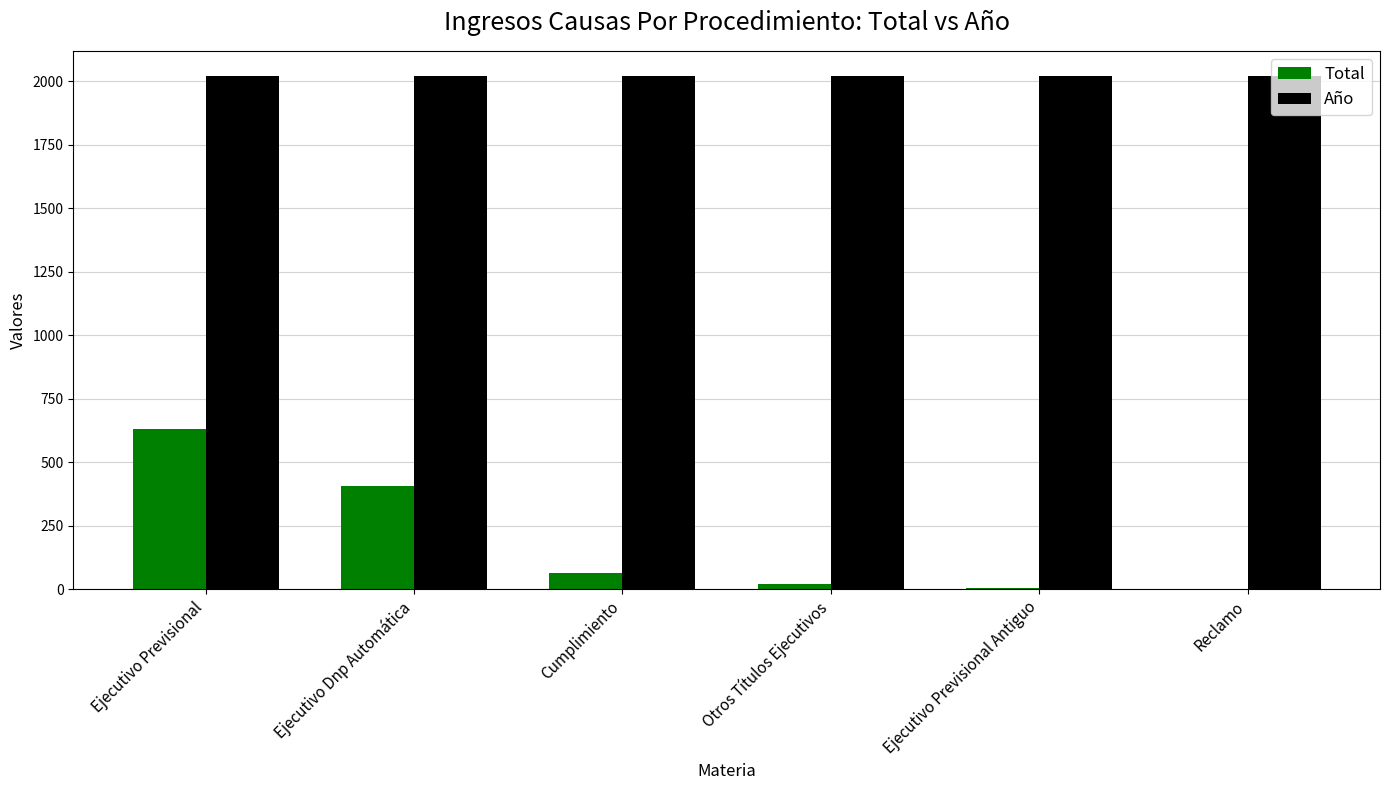

At which label does Total first exceed 62?

Ejecutivo Previsional